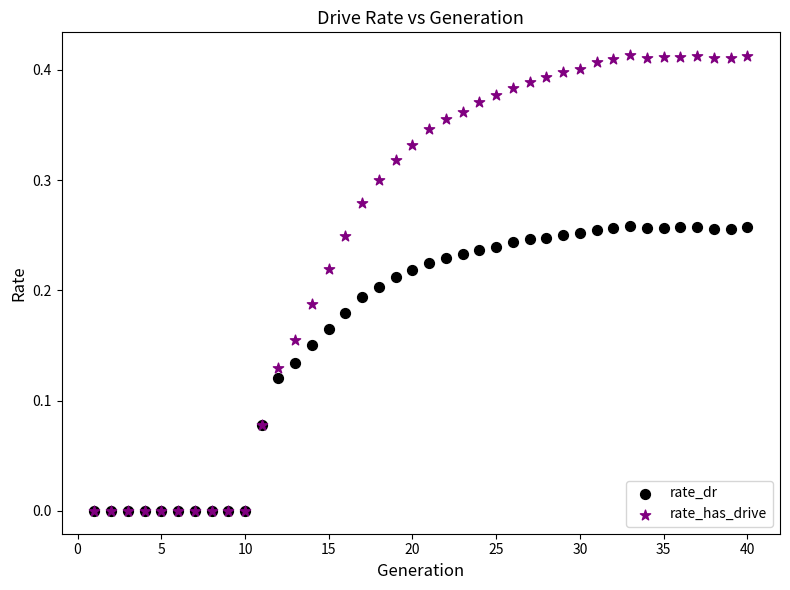

Which series reaches the maximum Y coordinate?

rate_has_drive